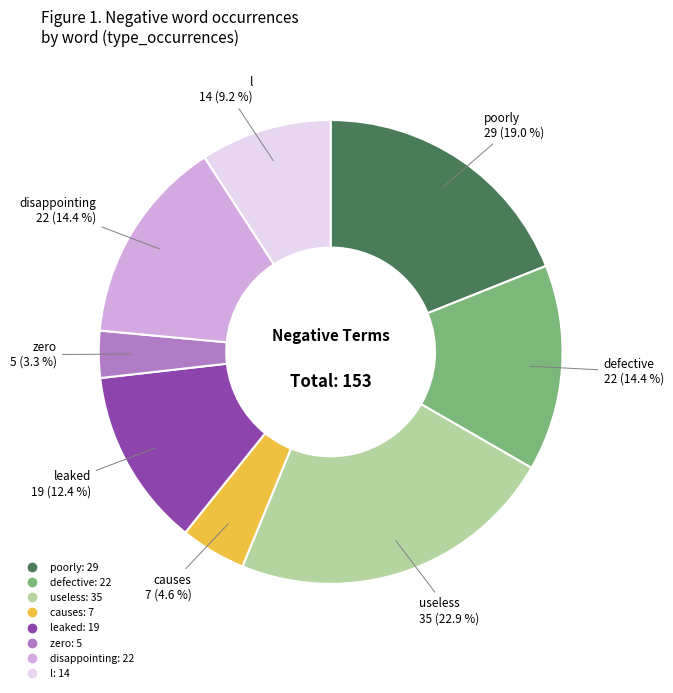

Is there a majority slice in this chart?

No